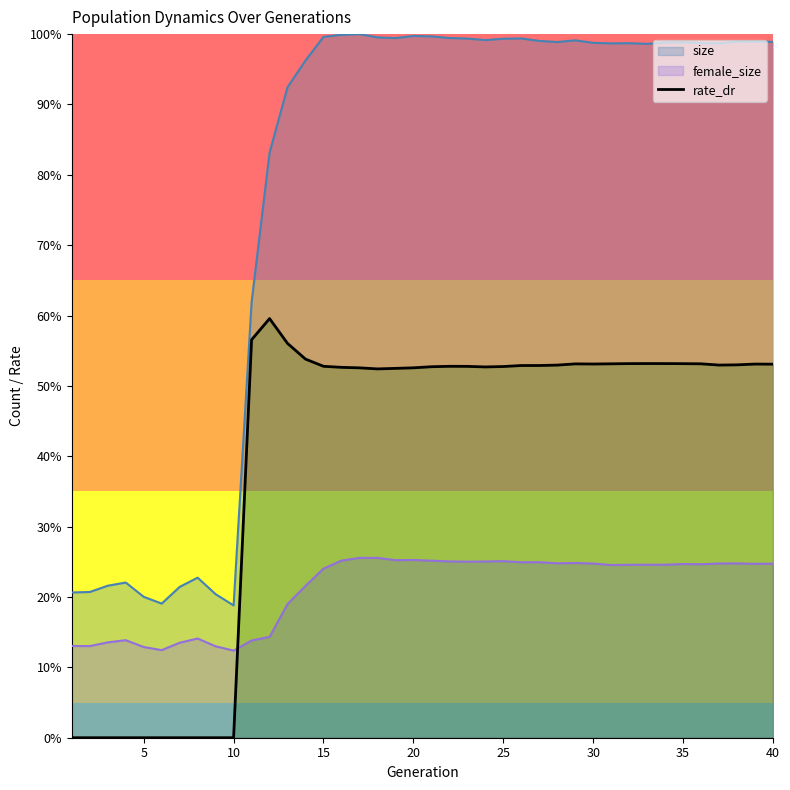

How many lines are shown in the chart?

1